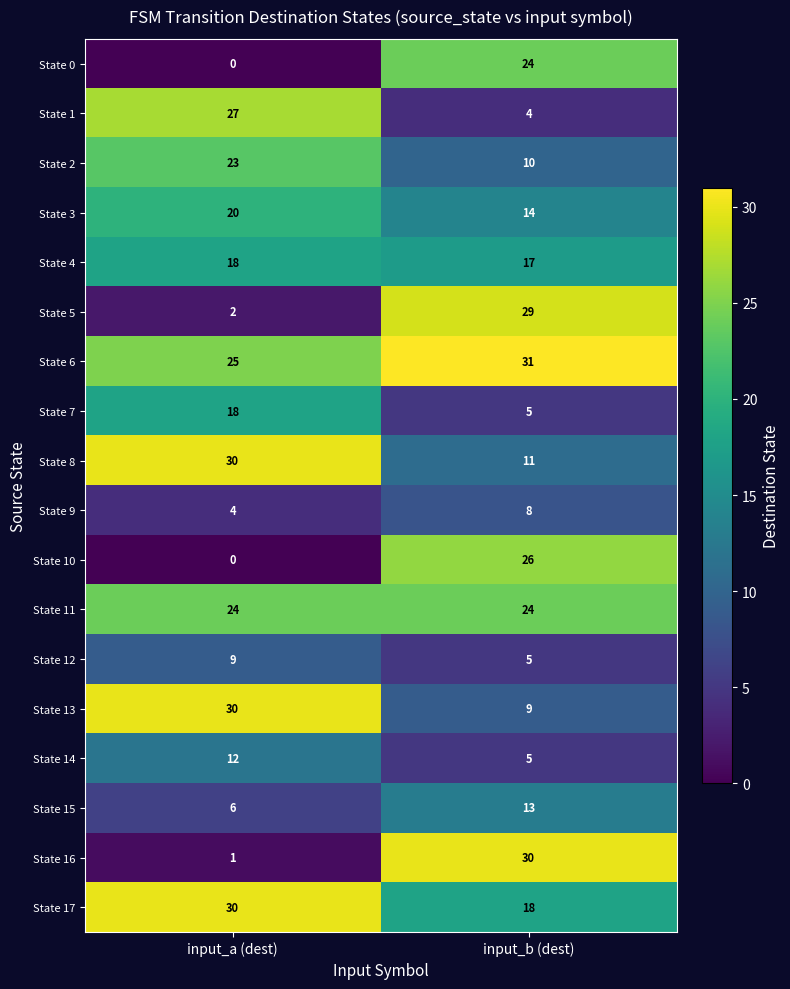

List the series in order of their peak value, lowest first.

State 9, State 12, State 14, State 15, State 4, State 7, State 3, State 2, State 0, State 11, State 10, State 1, State 5, State 8, State 13, State 16, State 17, State 6